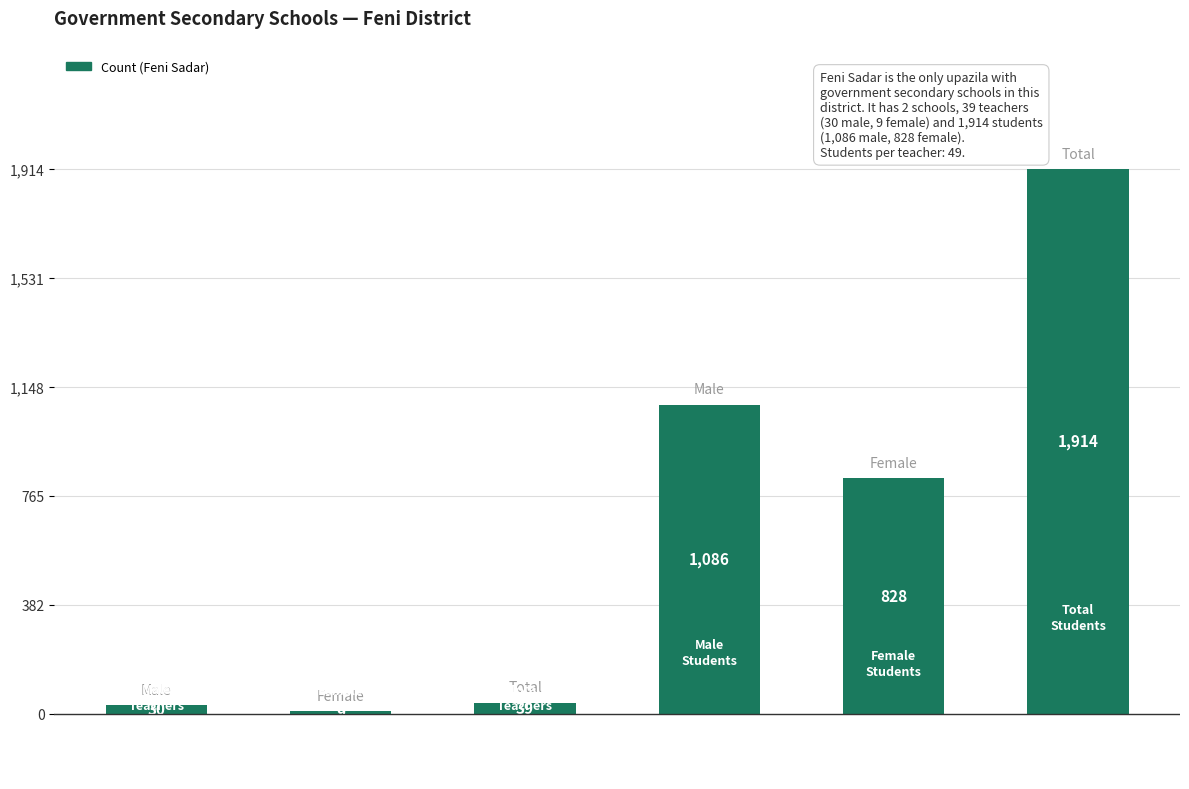

What is the sum of all values?

3906